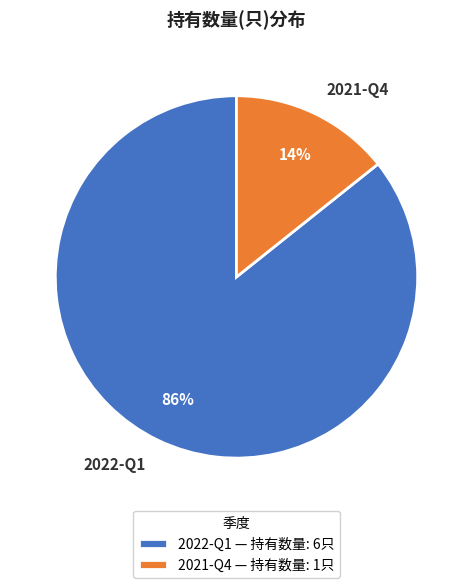

What is the largest slice in the pie chart?

2022-Q1